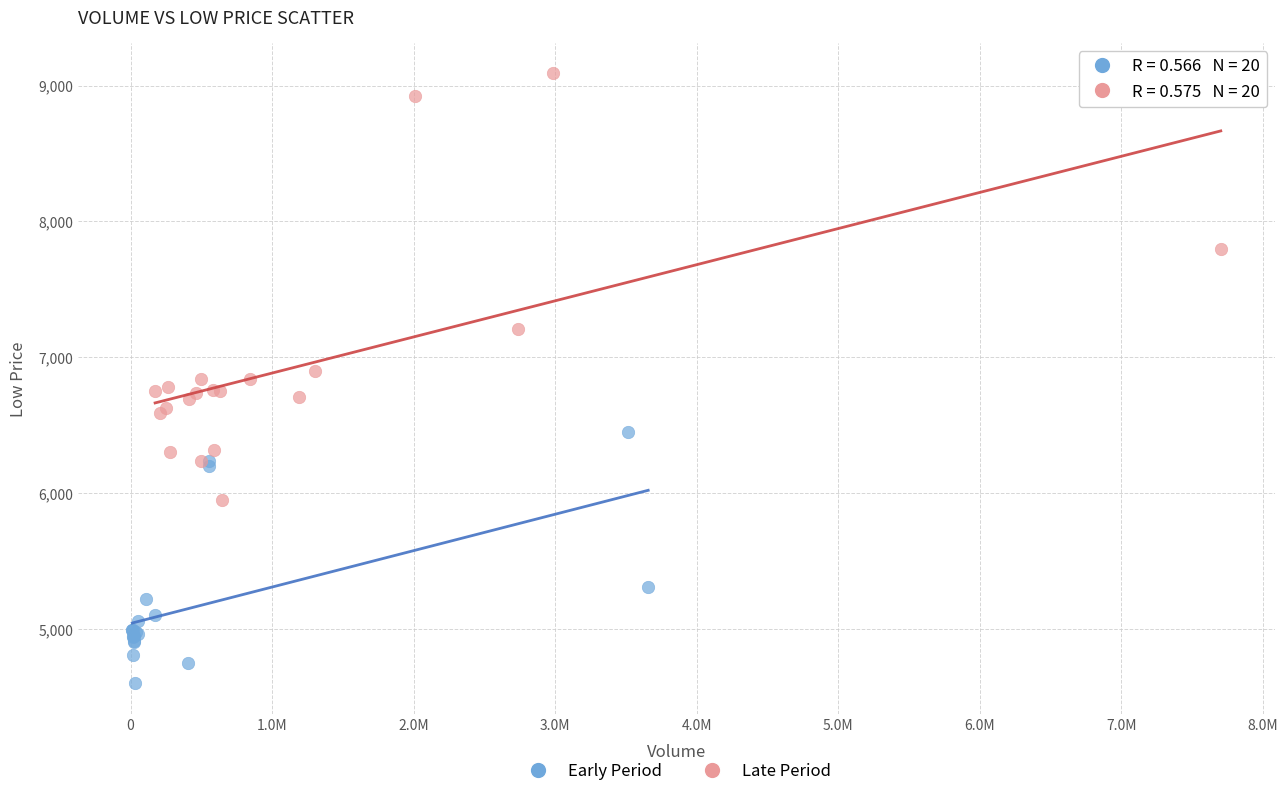

Which series reaches the maximum Y coordinate?

Late Period